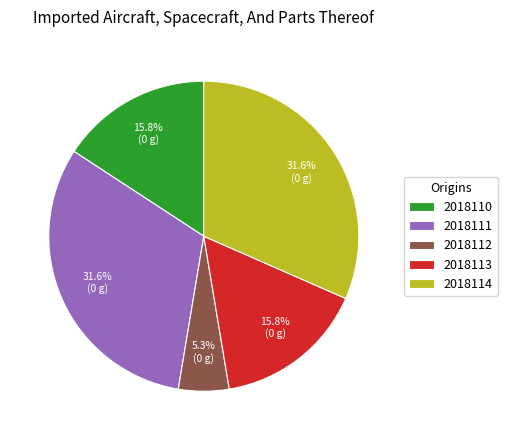

Count the number of slices in the pie.

5